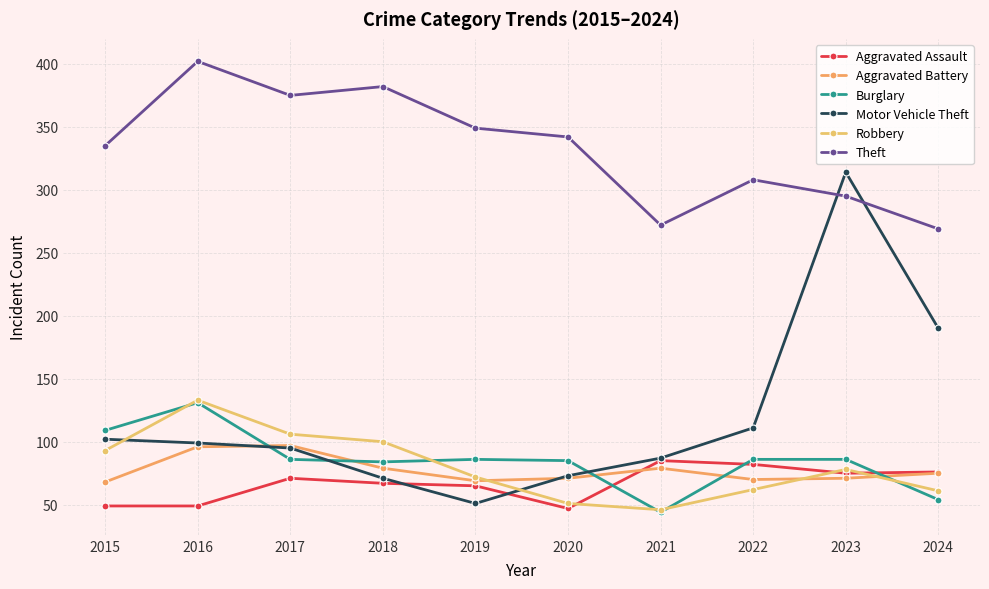

What are all the series names shown in the legend?

Aggravated Assault, Aggravated Battery, Burglary, Motor Vehicle Theft, Robbery, Theft